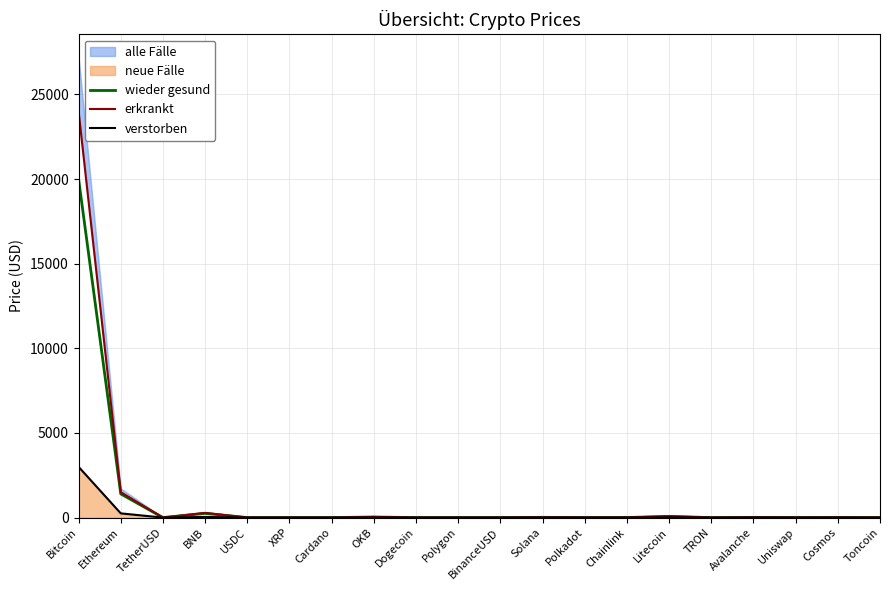

What is the average value of the wieder gesund series?

1090.8